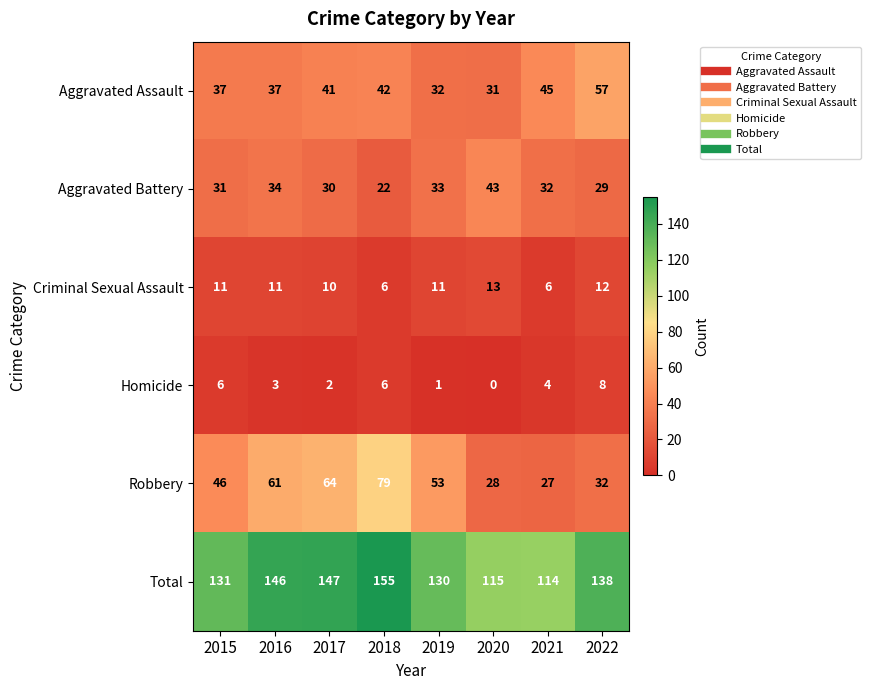

What is the spread (max minus min) of values at 2016?

143